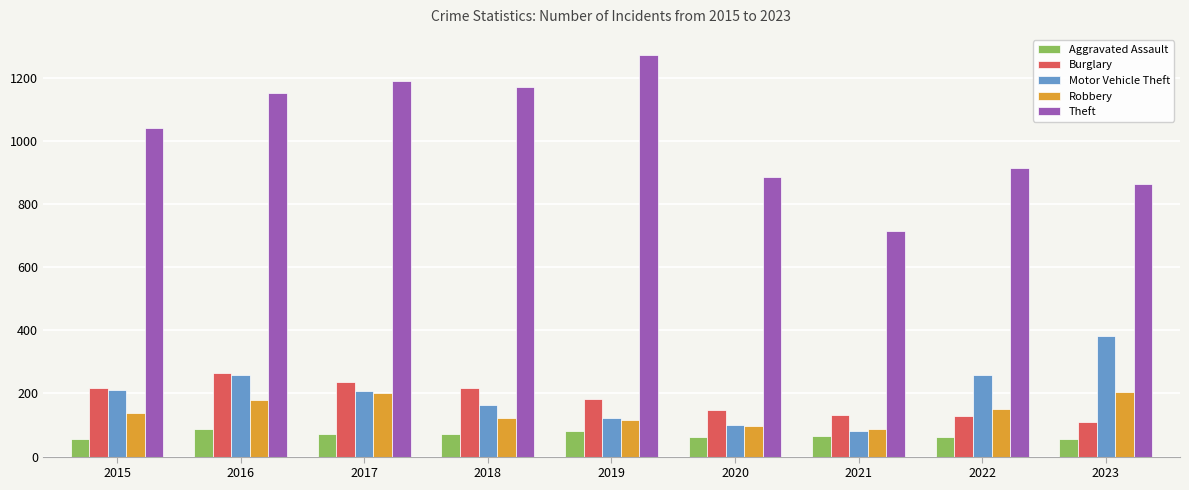

What is the difference between the maximum and minimum values in the Theft series?

556